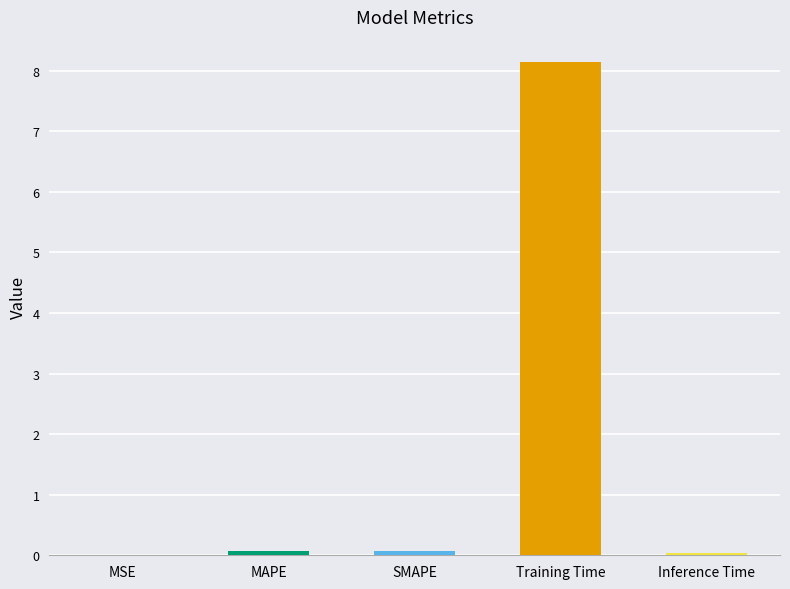

True or false: the data shows 0.0 at MSE.

True